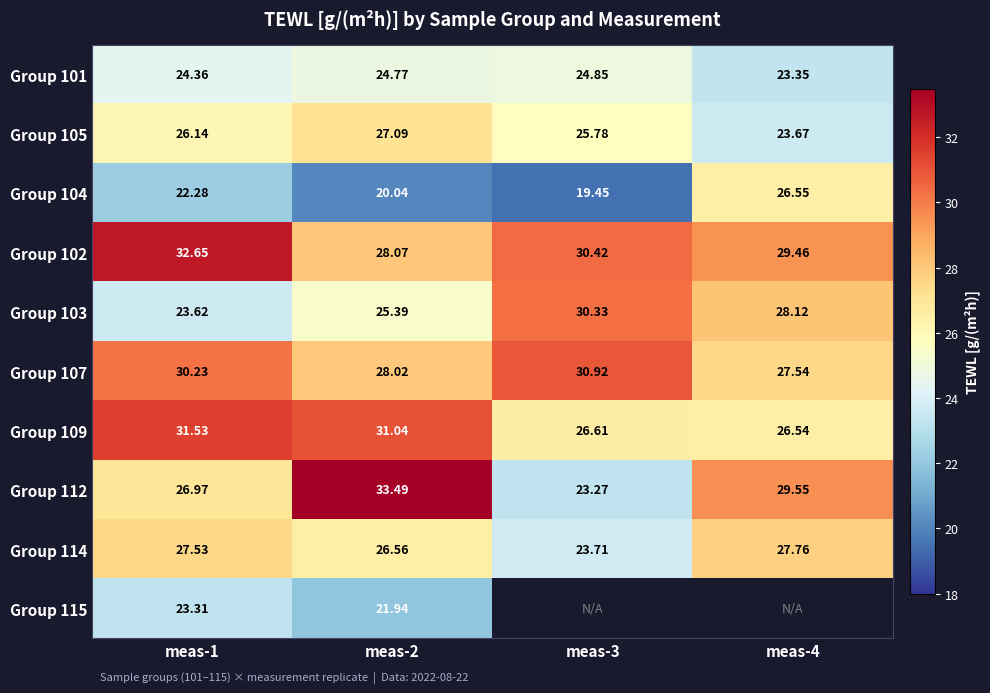

Is the value of Group 112 at meas-3 greater than the value of Group 114 at meas-2?

No